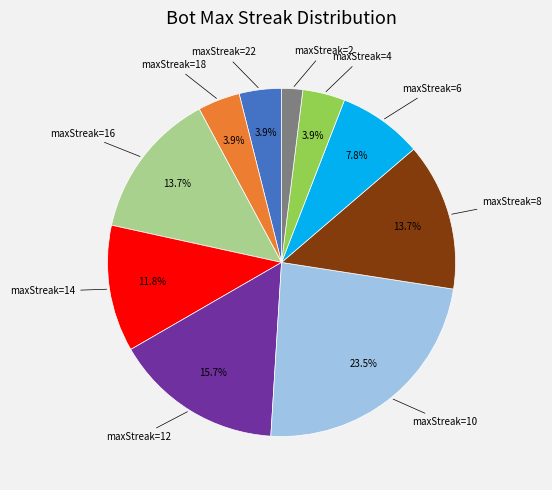

Which category has the smallest portion of the pie?

maxStreak=2